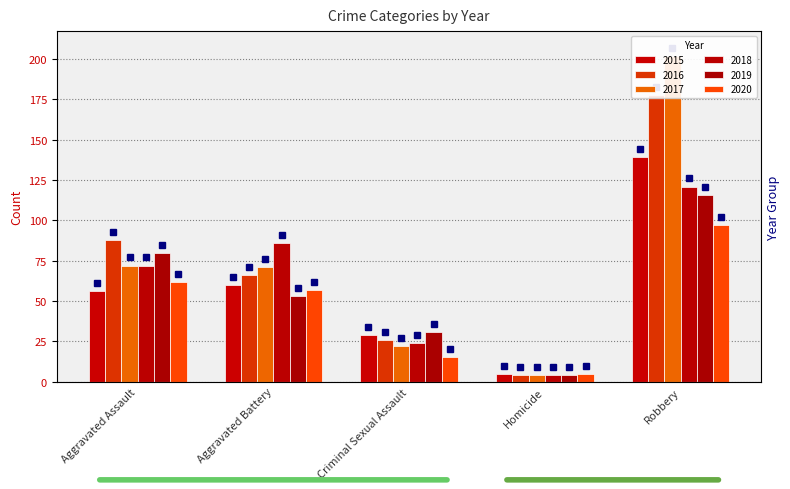

The 2018 series shows 5 at Homicide. True or false?

False